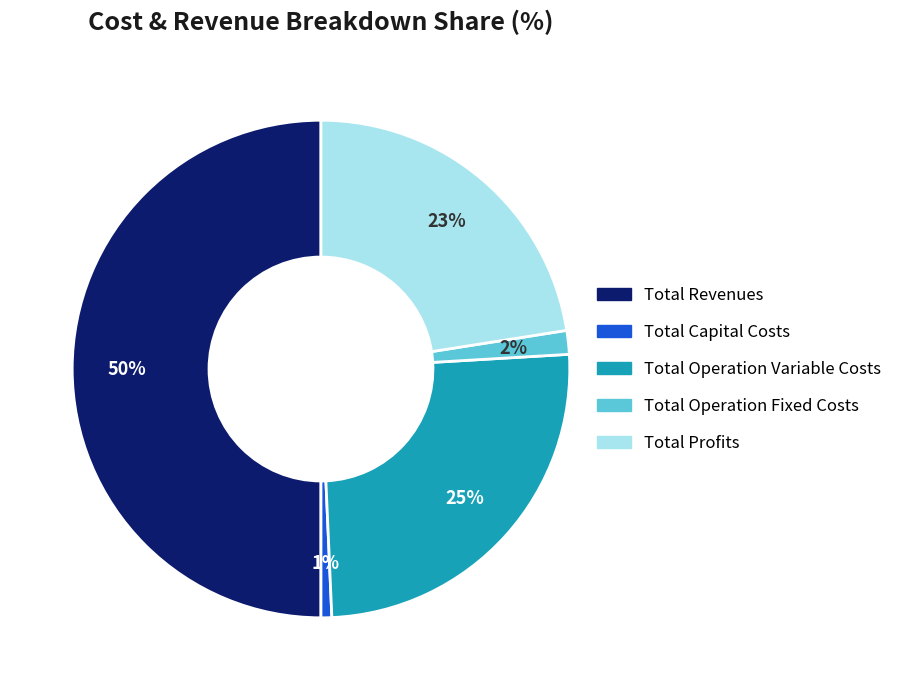

Count the number of slices in the pie.

5